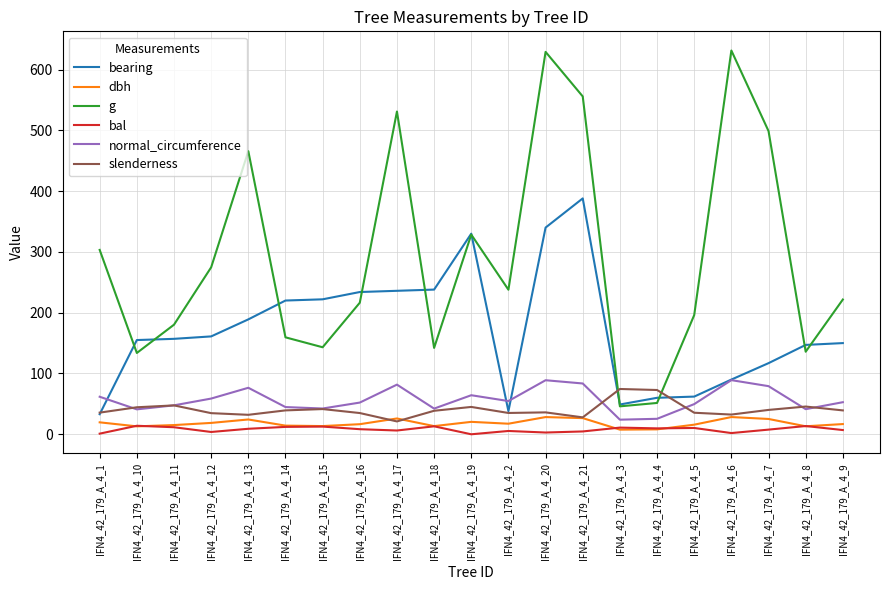

Is it true that normal_circumference equals 131.7 at IFN4_42_179_A_4_20?

False